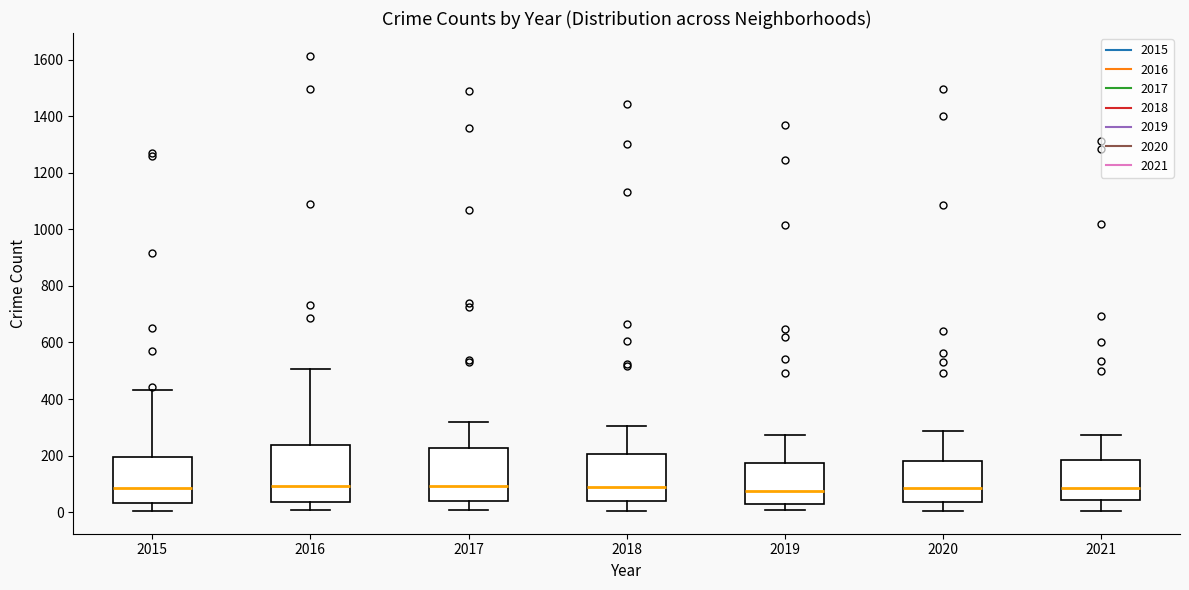

Reading left to right, read every box against the y-axis: the position of its median line, the range the box covers, and the ends of its whiskers. The values are not printed on the chart, so give them approximately, as read against the axis.

2015: median 80, box 40 to 200, whiskers 0 to 440
2016: median 100, box 40 to 240, whiskers 0 to 500
2017: median 100, box 40 to 220, whiskers 0 to 320
2018: median 80, box 40 to 200, whiskers 0 to 300
2019: median 80, box 40 to 180, whiskers 0 to 280
2020: median 80, box 40 to 180, whiskers 0 to 280
2021: median 80, box 40 to 180, whiskers 0 to 280